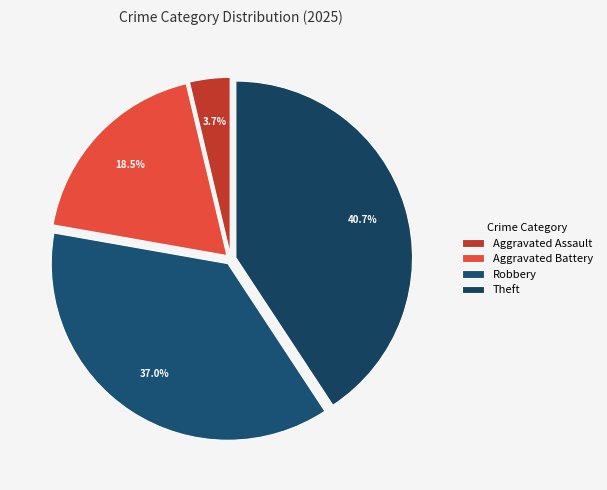

Rank the categories by value from lowest to highest.

Aggravated Assault, Aggravated Battery, Robbery, Theft